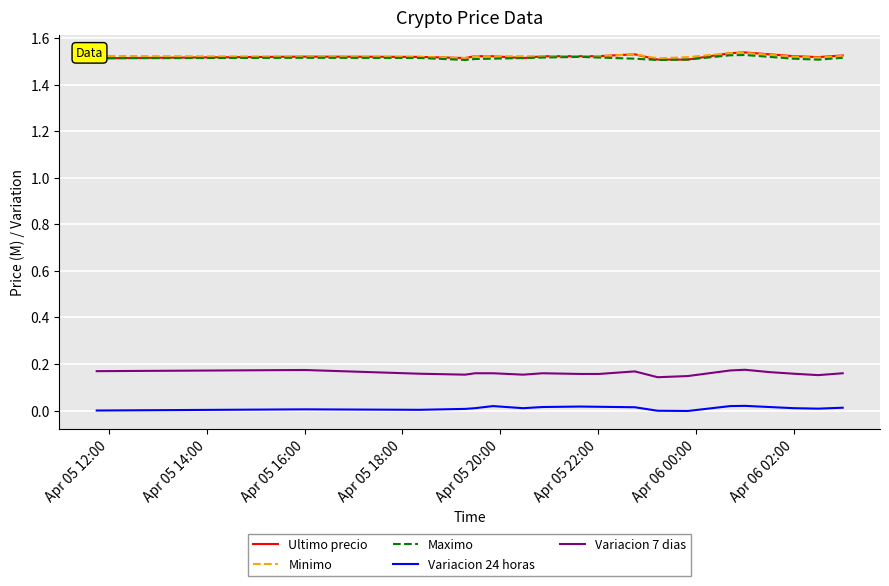

True or false: Variacion 7 dias and Maximo cross at least once.

False